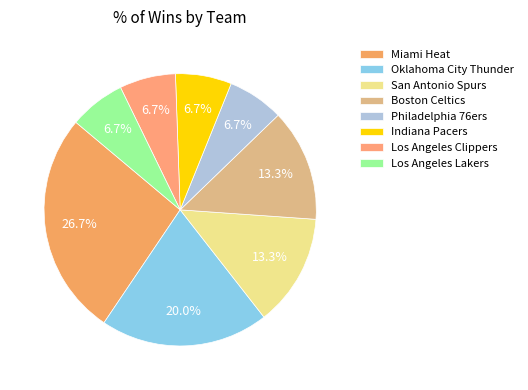

Which slice is the largest?

Miami Heat